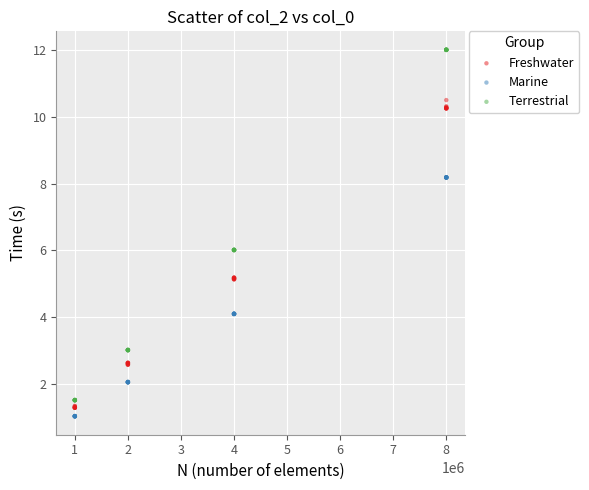

What is the X range (max minus min) for the scatter plot?

7000000.0